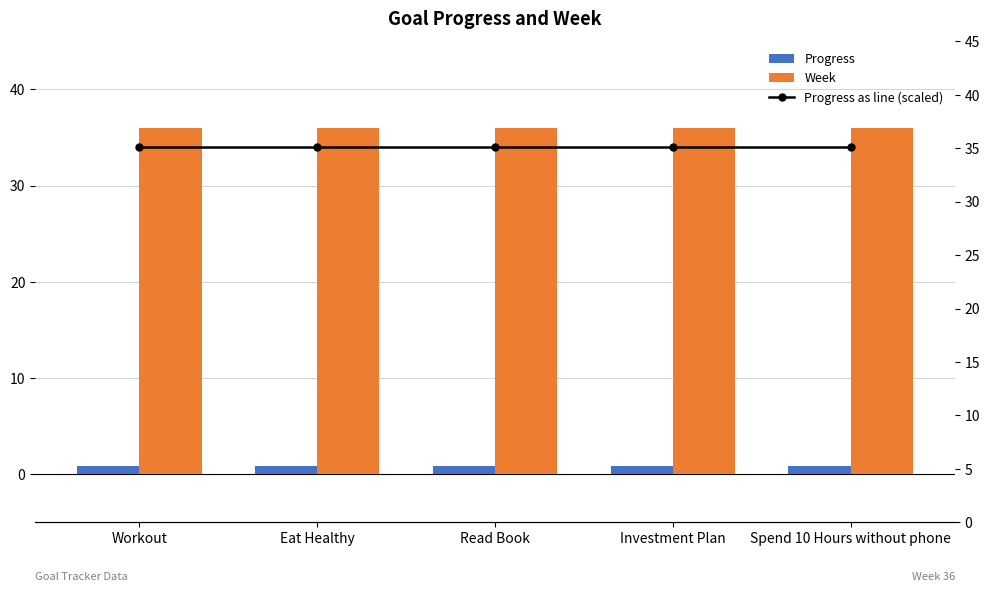

Between Workout and Read Book, which is larger?

Workout